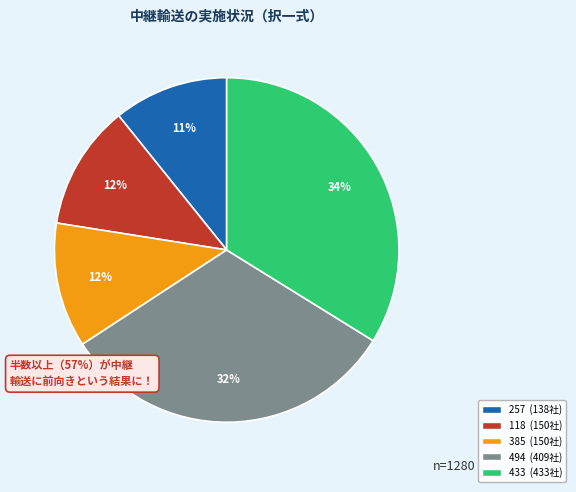

How many segments does this pie chart have?

5